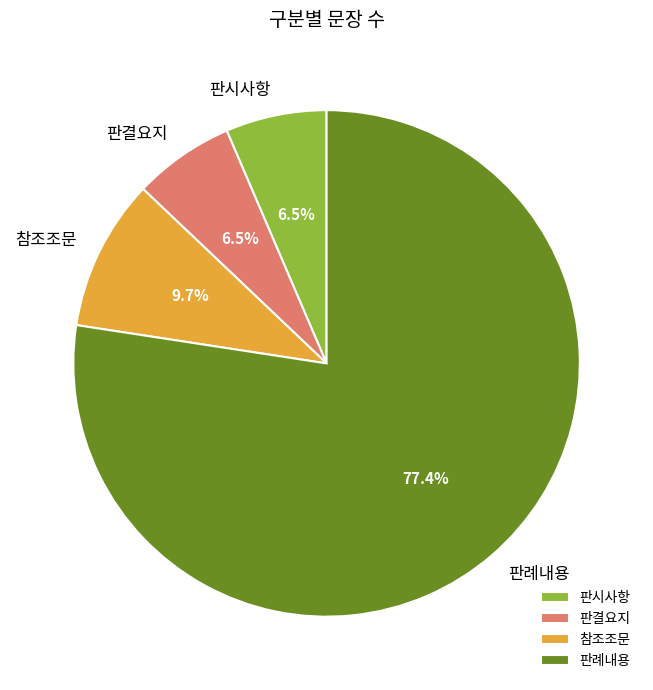

What percentage is NOT represented by 판결요지?

93.5%